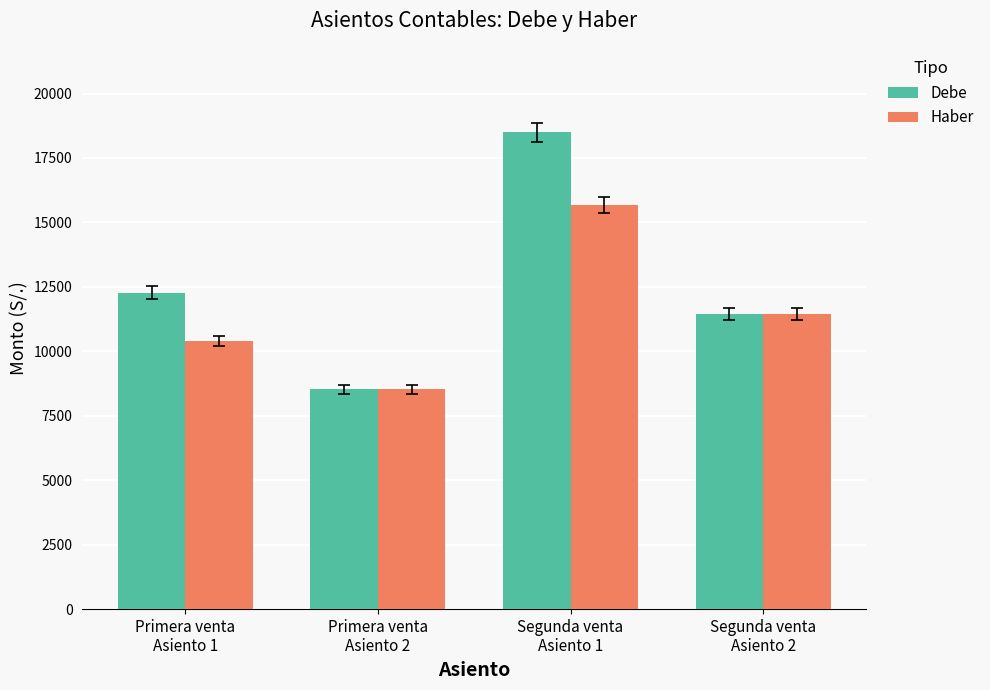

The Haber series shows 4234.5 at Primera venta
Asiento 2. True or false?

False